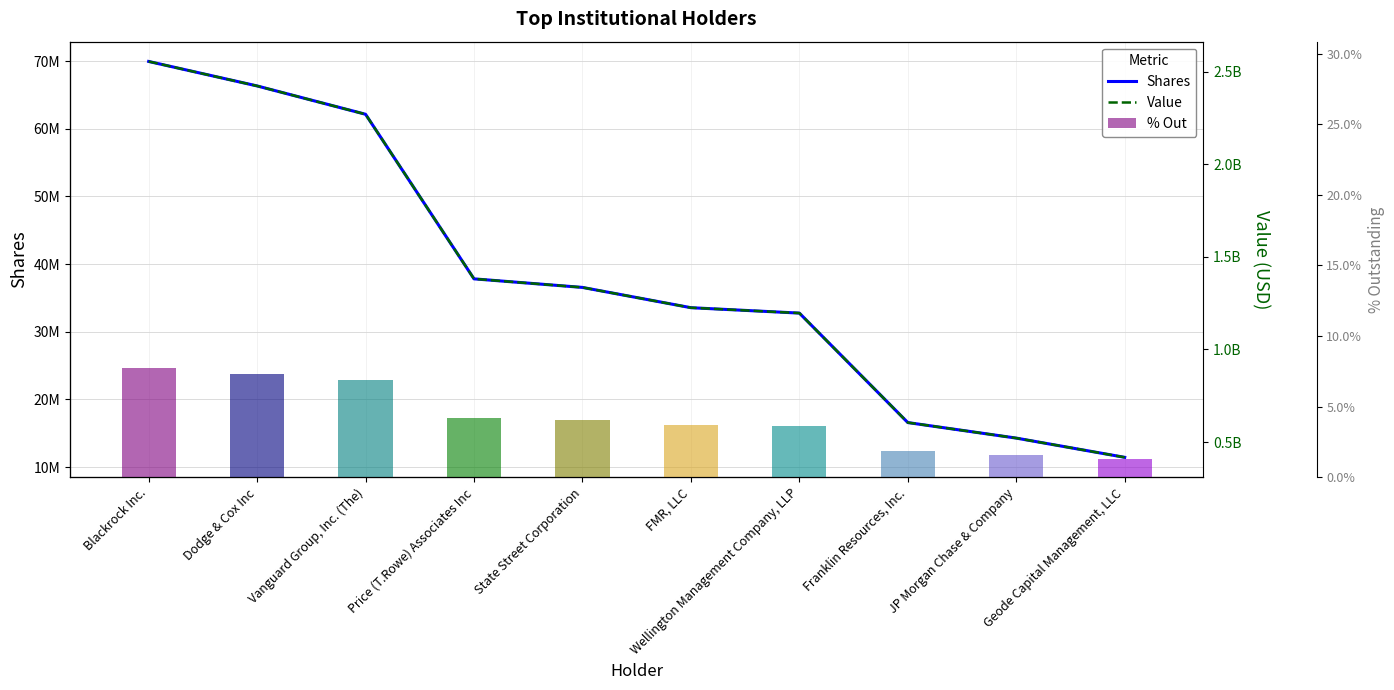

Which has a higher value, Price (T.Rowe) Associates Inc or State Street Corporation?

Price (T.Rowe) Associates Inc